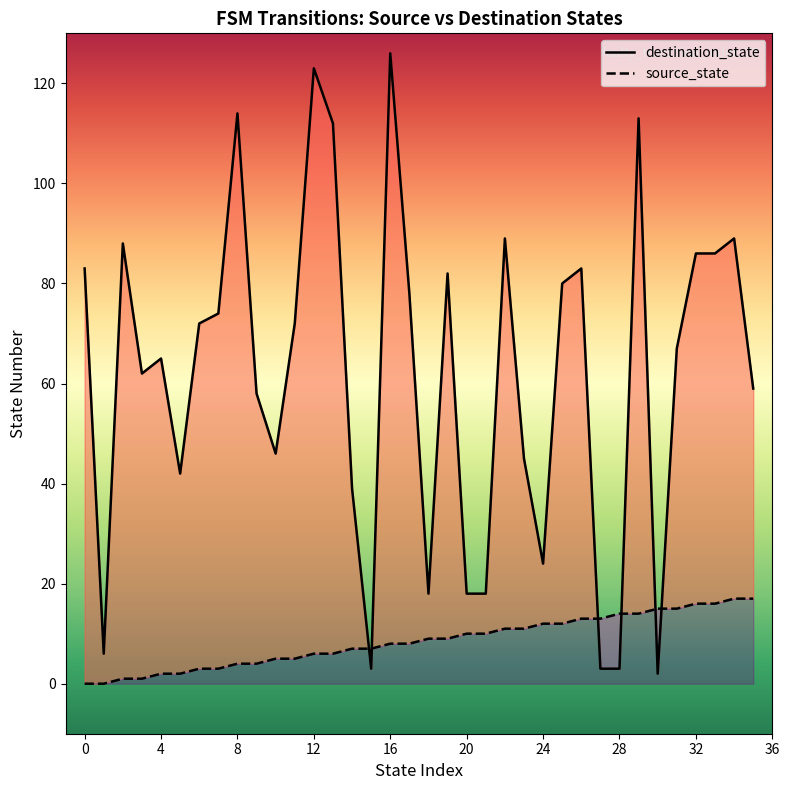

The destination_state series shows 72 at 11. True or false?

True